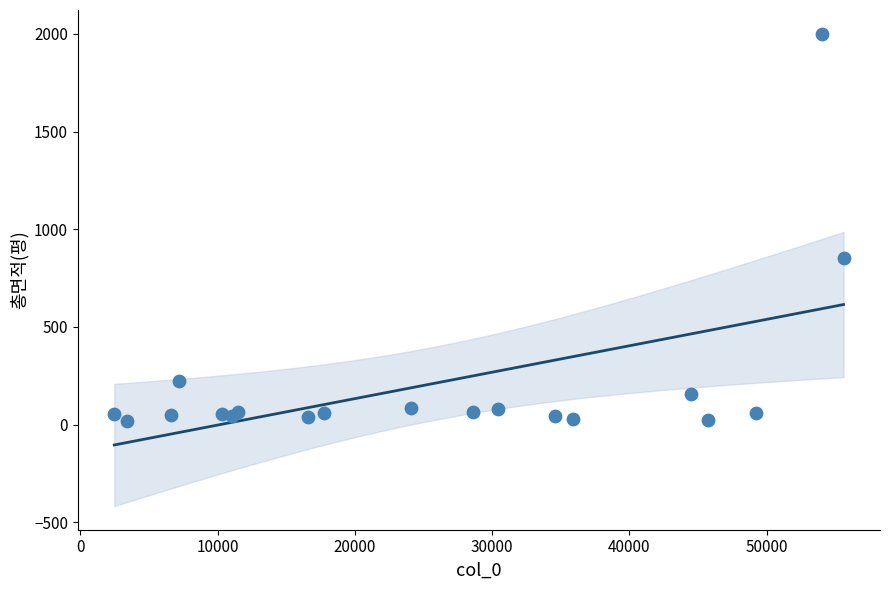

What Y value in the scatter plot is closest to 1010?

853.8